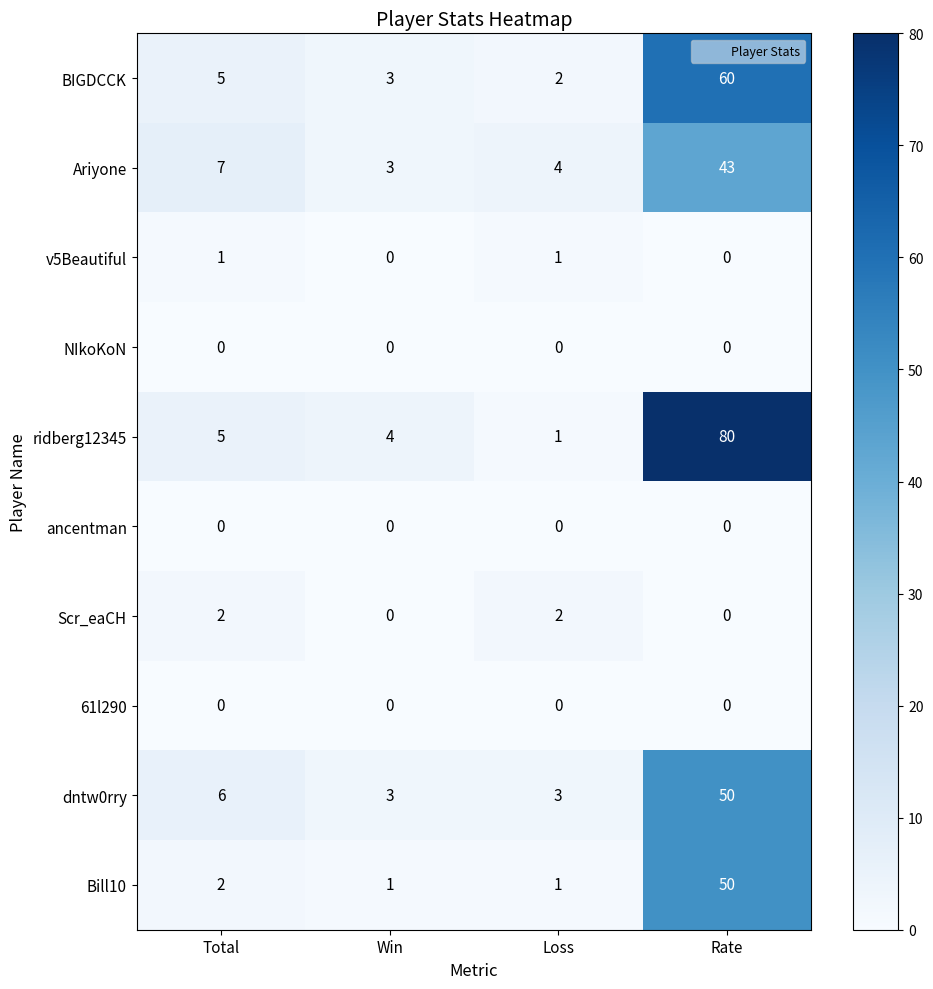

How many distinct data groups are displayed?

10